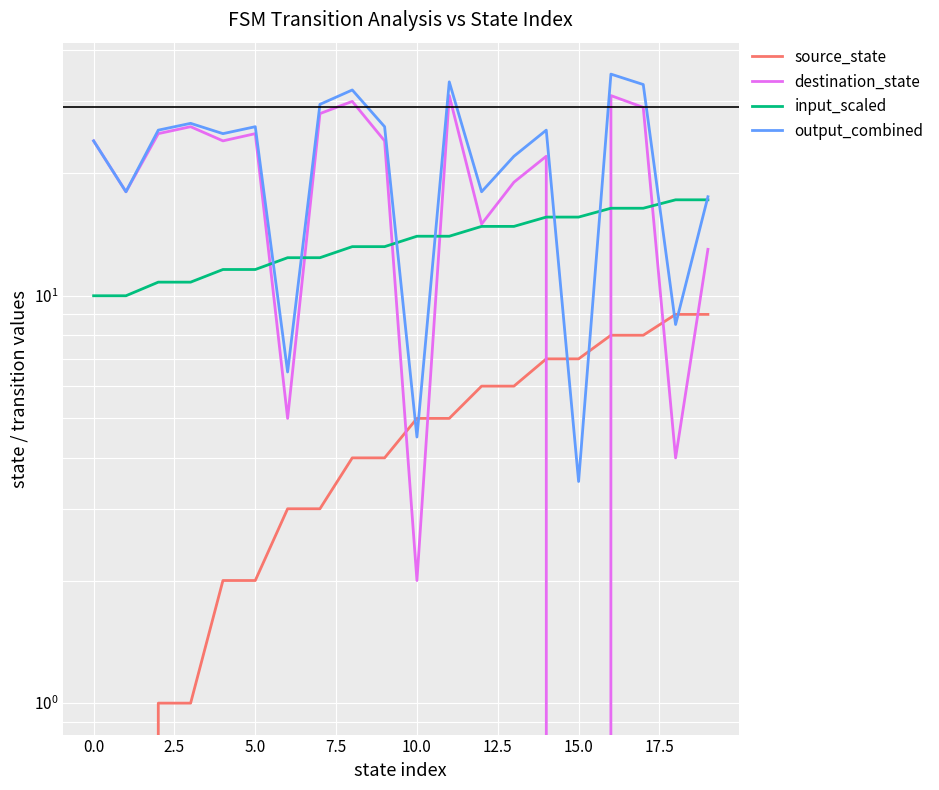

True or false: output_combined has more than 0 interior local peaks.

True